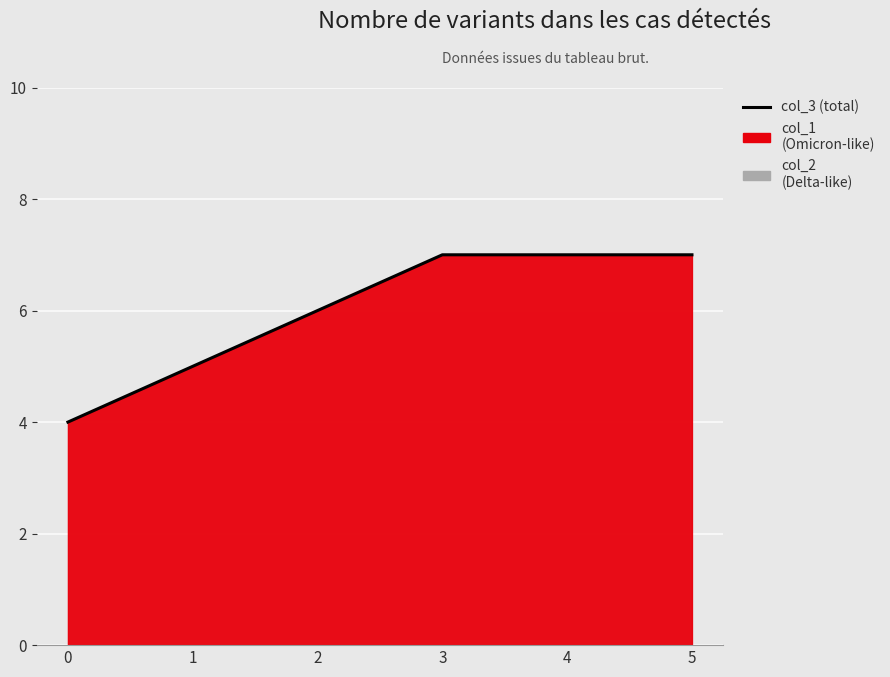

Rank the categories by value from highest to lowest.

3, 4, 5, 2, 1, 0